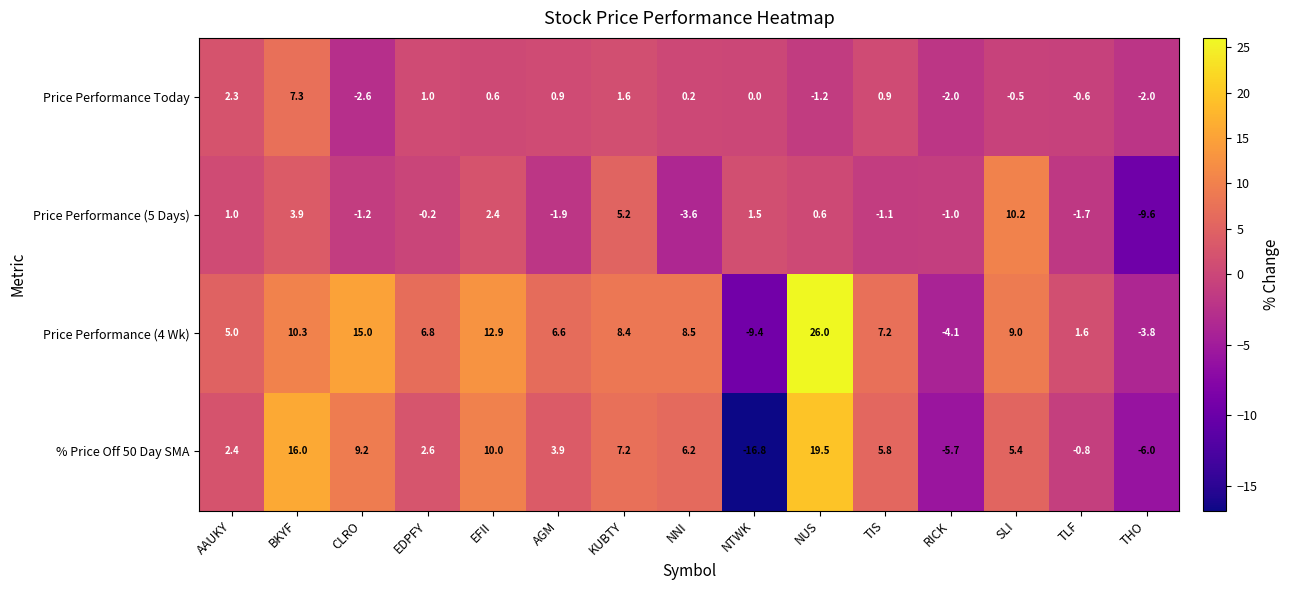

Is the value of Price Performance Today at BKYF greater than the value of Price Performance (4 Wk) at EFII?

No